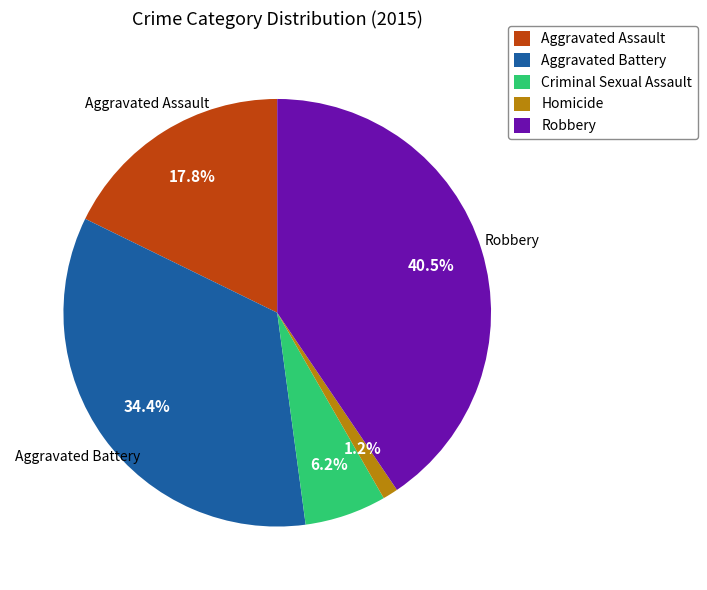

Which has a higher value, Homicide or Criminal Sexual Assault?

Criminal Sexual Assault